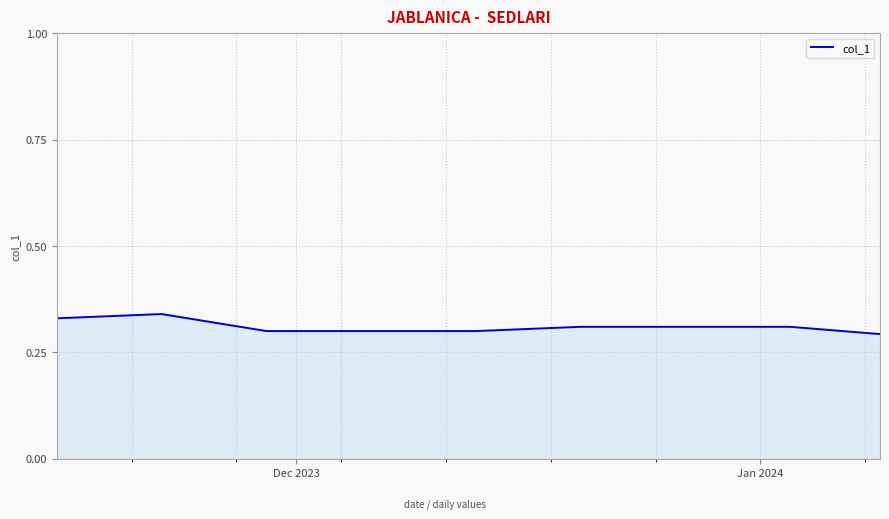

Does the chart have visible grid lines?

Yes